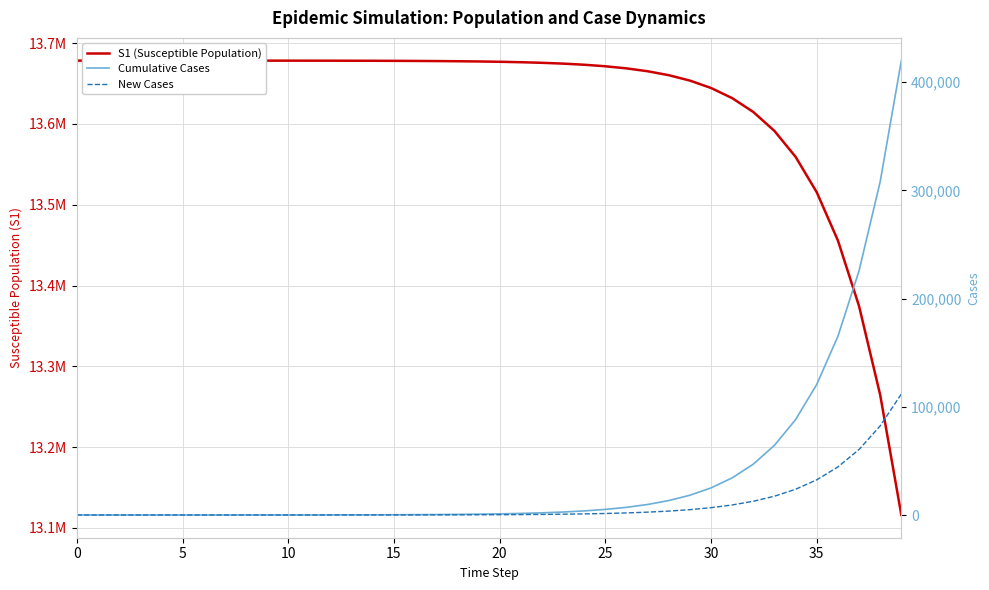

What is the label of the 30th point from the right?

10